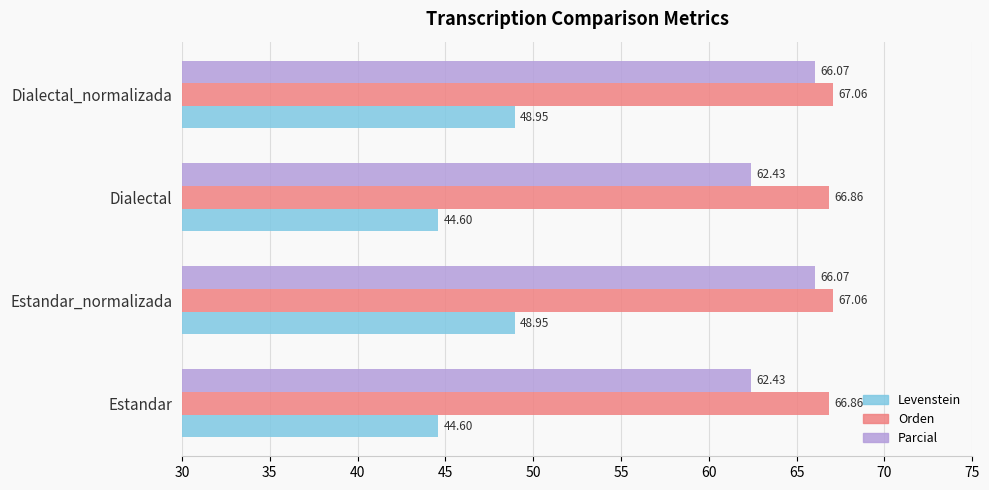

At how many categories does at least one series exceed 52?

4